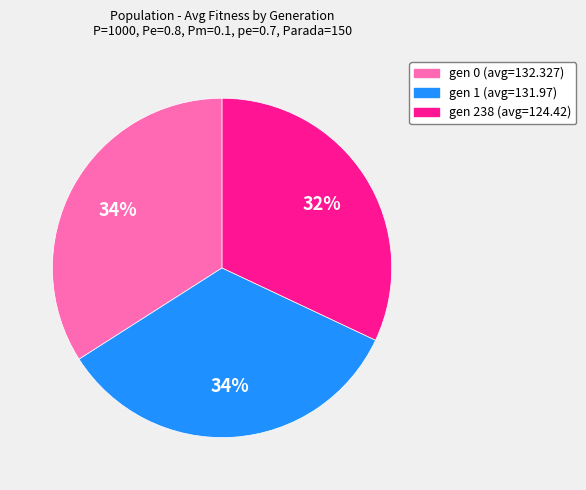

Combined, do gen 1 (avg=131.97) and gen 238 (avg=124.42) account for over 50%?

Yes